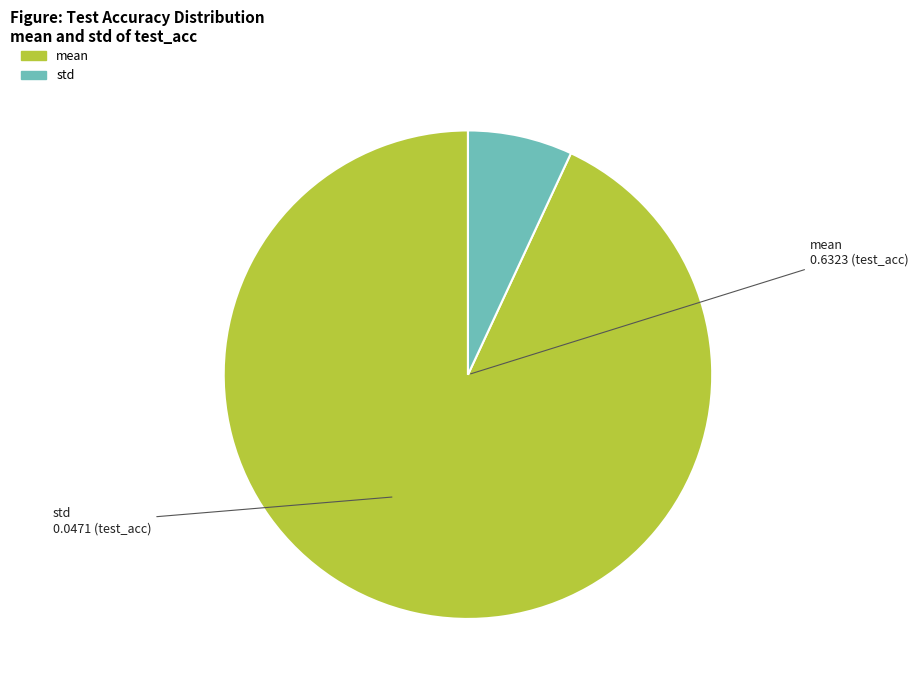

Which category has the smallest portion of the pie?

std